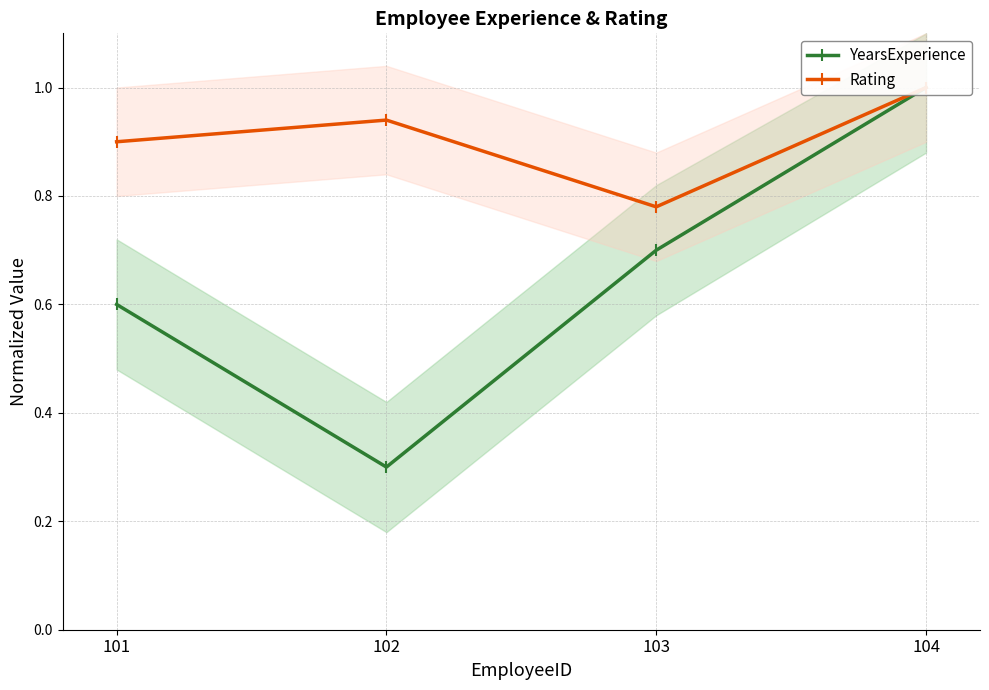

Reading left to right, list all the values displayed in this chart.

YearsExperience: 0.6	0.3	0.7	1.0
Rating: 0.9	0.9	0.8	1.0